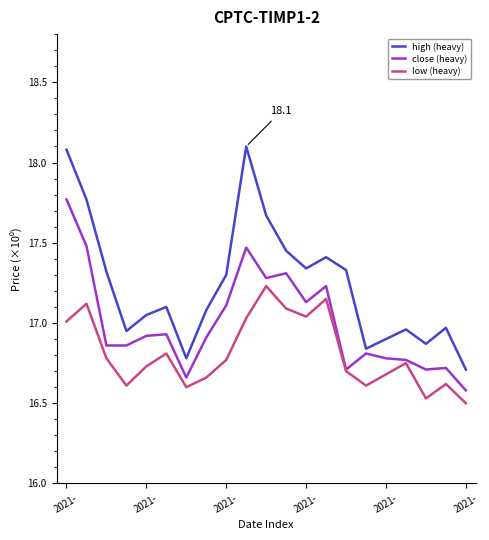

What is the maximum value shown in the chart?

18.1